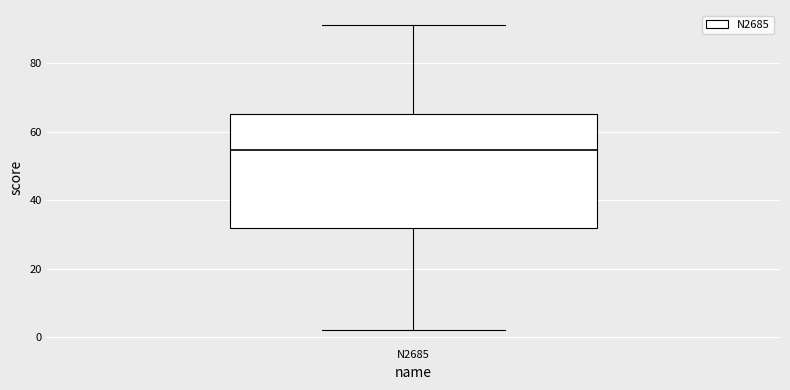

Transcribe this box plot: give where the median line is, the range the box spans, and where the two whiskers end, as read against the y-axis. The values are not printed on the chart, so give them approximately, as read against the axis.

median 54, box 32 to 66, whiskers 2 to 92